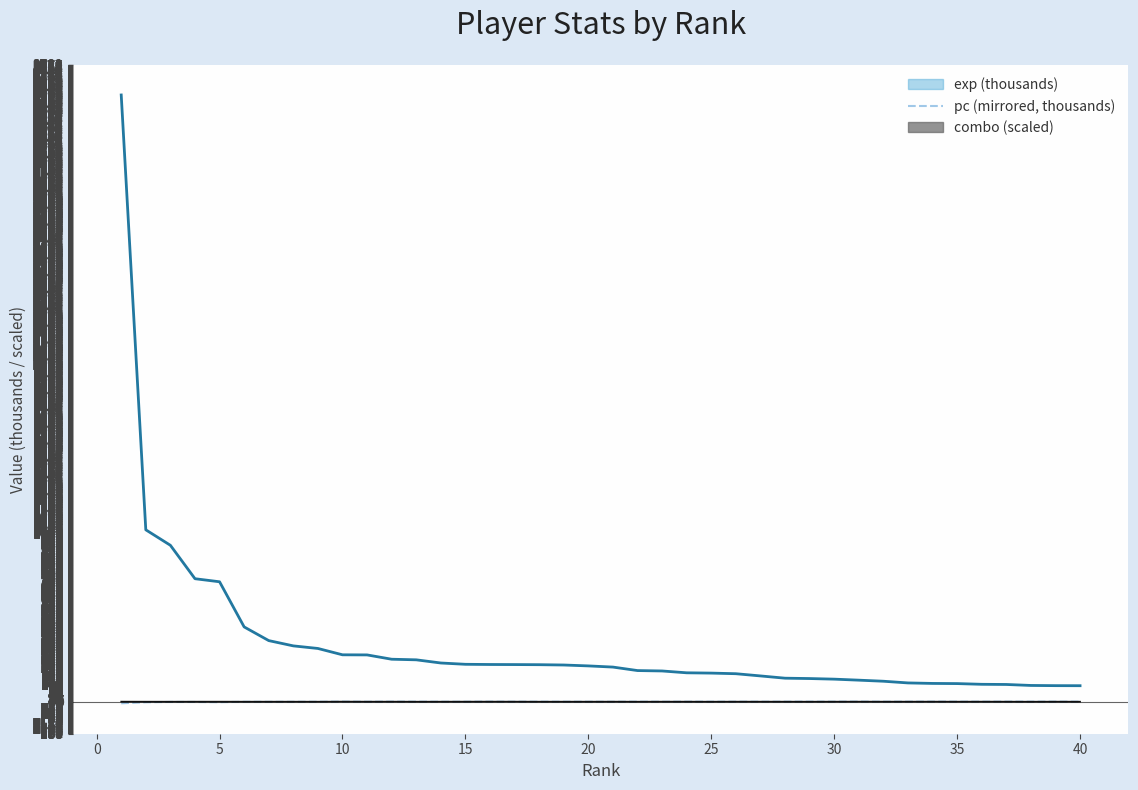

True or false: pc (mirrored, thousands) and exp (thousands) intersect in this chart.

False